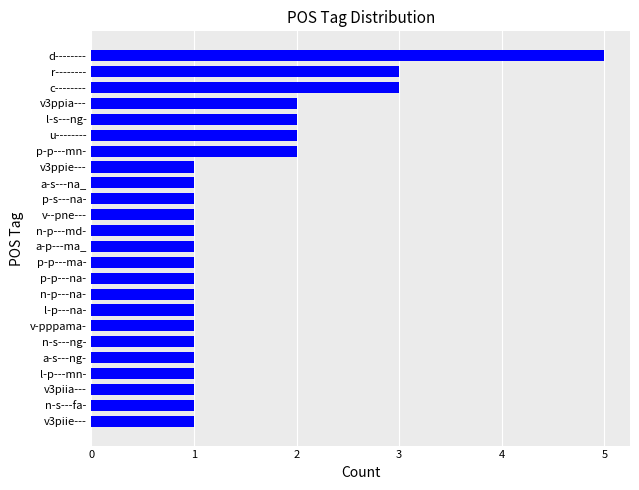

Reading top to bottom, transcribe all the data shown in this chart.

5	3	3	2	2	2	2	1	1	1	1	1	1	1	1	1	1	1	1	1	1	1	1	1